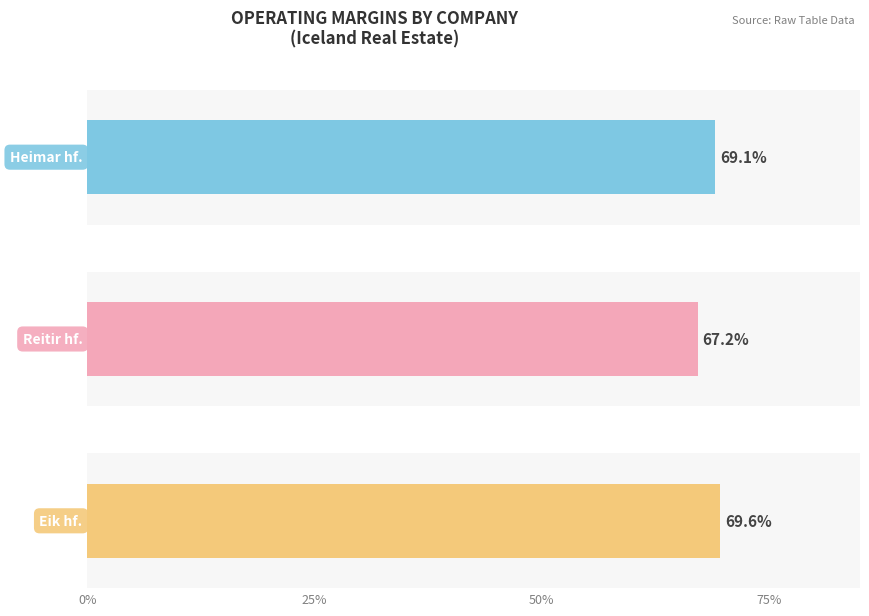

True or false: Eik fasteignafelag hf. has a value of 1.3 at ebitda_margin.

False